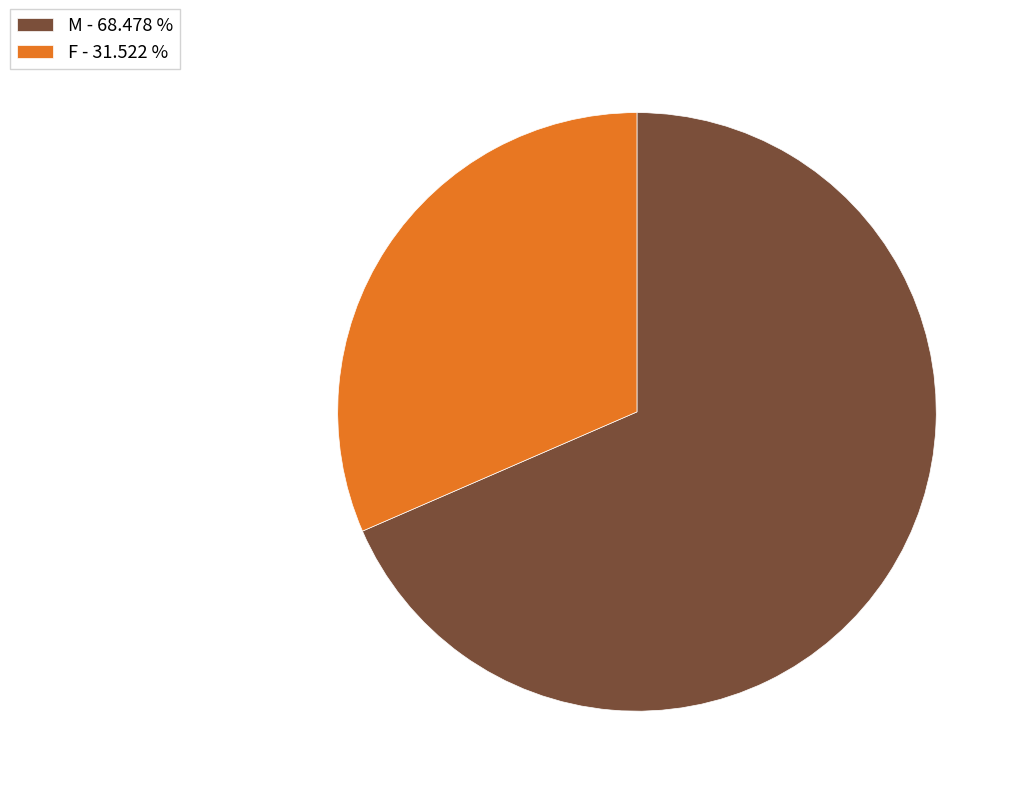

Which has a higher value, F or M?

M